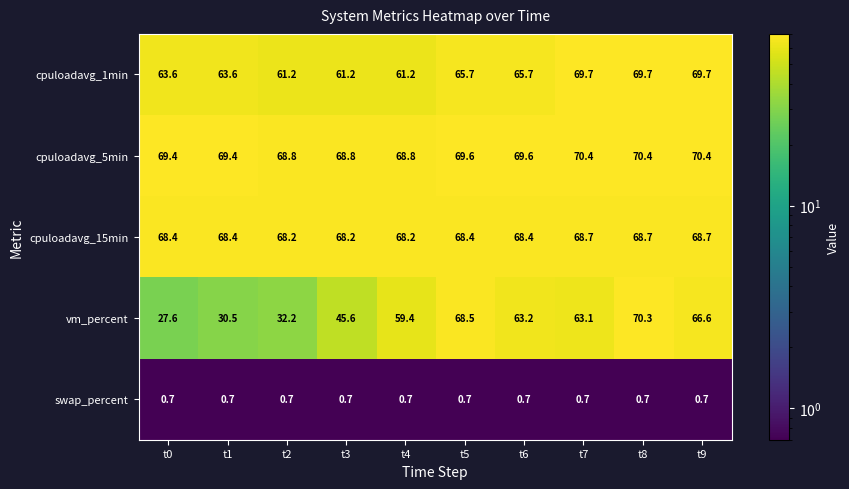

What is the sum of all cpuloadavg_1min values?

651.3